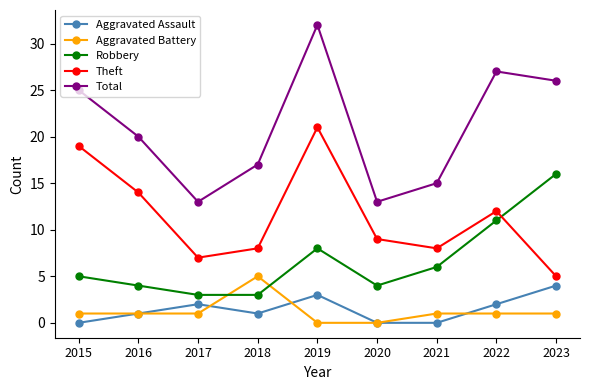

True or false: Aggravated Assault has a value of 0 at 2015.

True